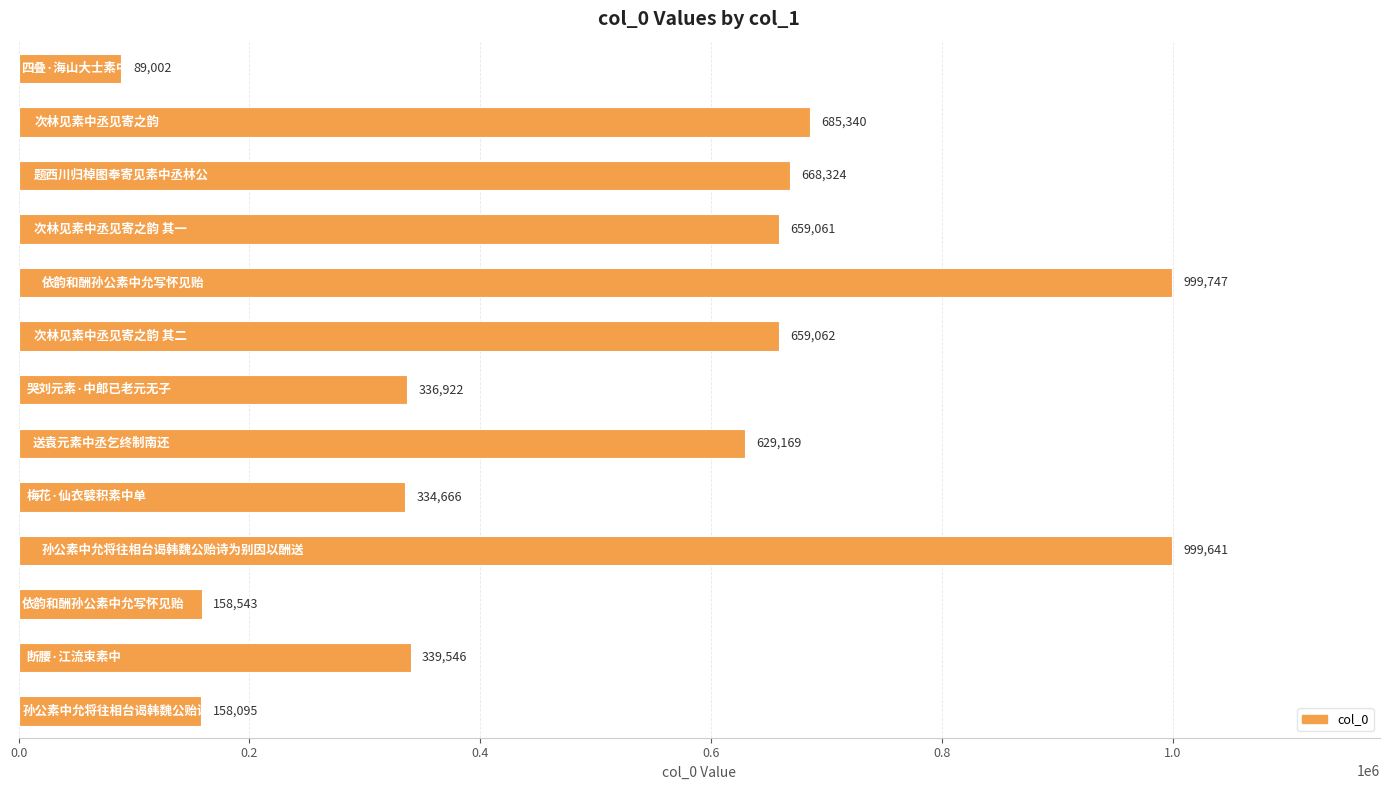

What is the minimum value shown in the chart?

89002